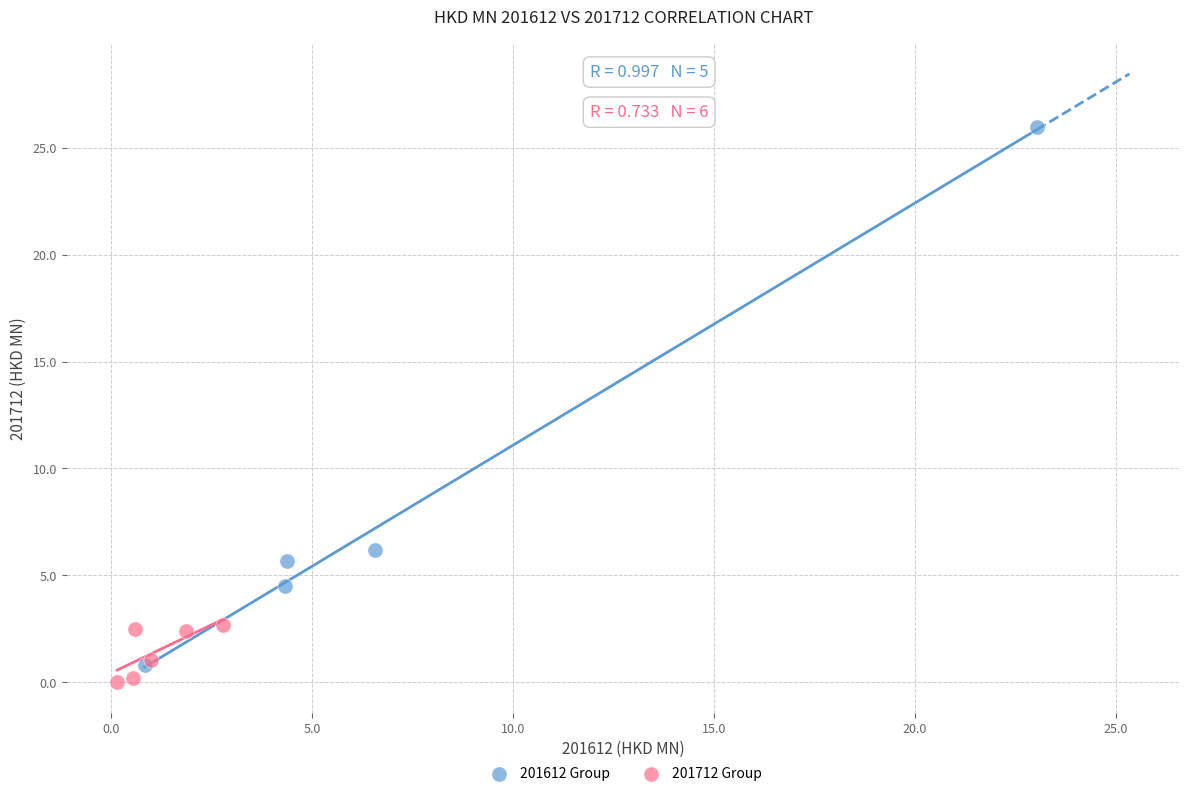

Which series contains the highest Y value?

201612 Group